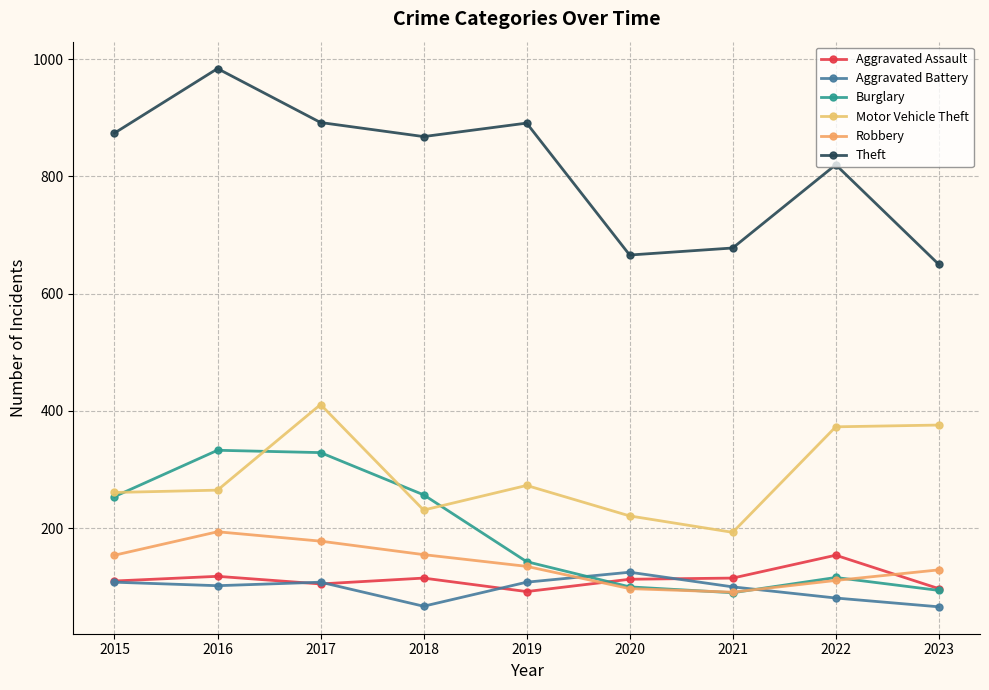

What is the value of the Motor Vehicle Theft point at the 4th from the left?

231